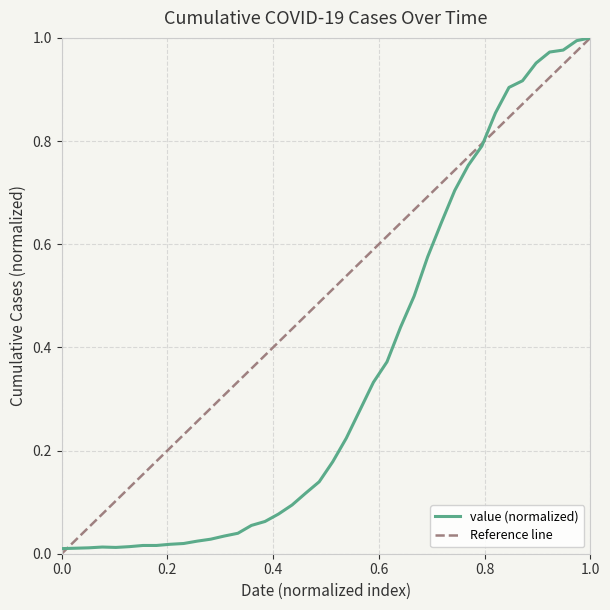

Reading left to right, transcribe all the data shown in this chart.

0.0	0.0	0.0	0.0	0.0	0.0	0.0	0.0	0.0	0.0	0.0	0.0	0.0	0.0	0.1	0.1	0.1	0.1	0.1	0.1	0.2	0.2	0.3	0.3	0.4	0.4	0.5	0.6	0.6	0.7	0.8	0.8	0.9	0.9	0.9	1.0	1.0	1.0	1.0	1.0